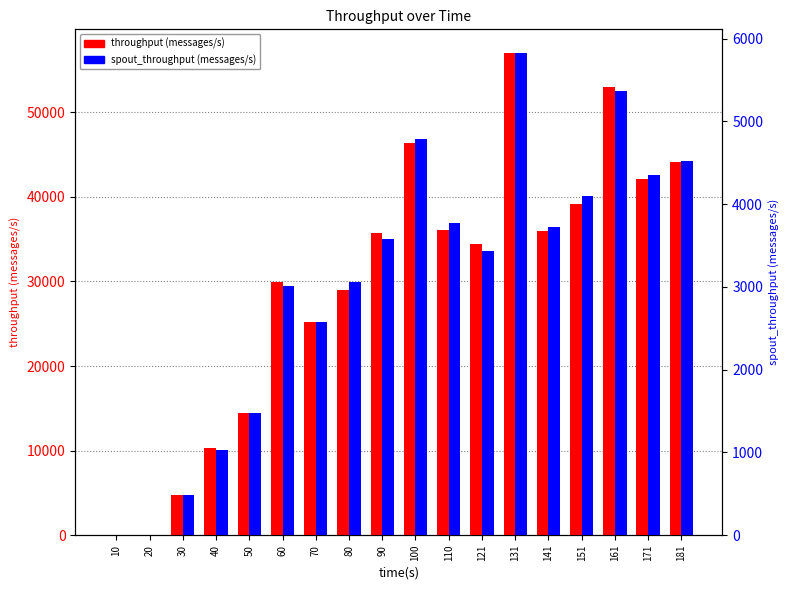

What is the difference between the maximum and minimum values in the spout_throughput (messages/s) series?

5821